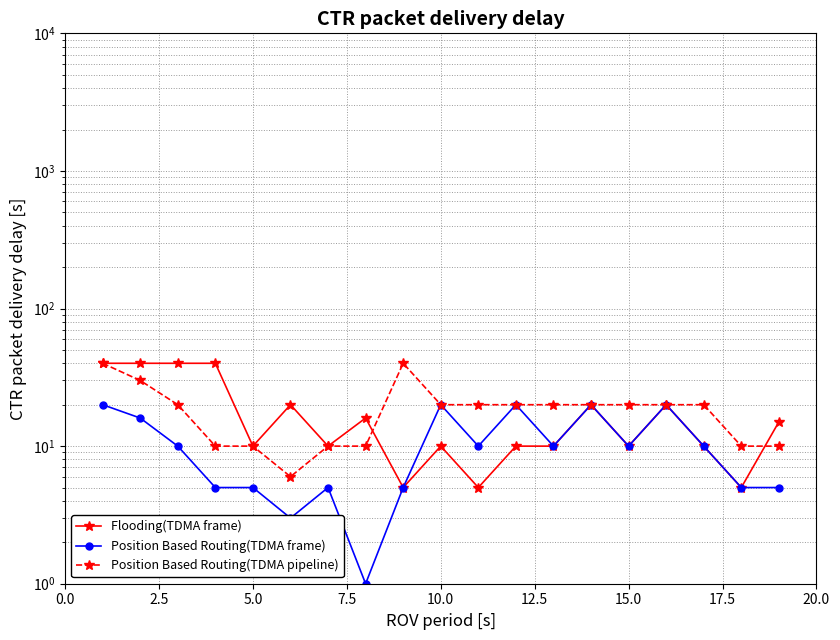

Which series ends up on top after the final intersection of Position Based Routing(TDMA pipeline) and Flooding(TDMA frame)?

Flooding(TDMA frame)